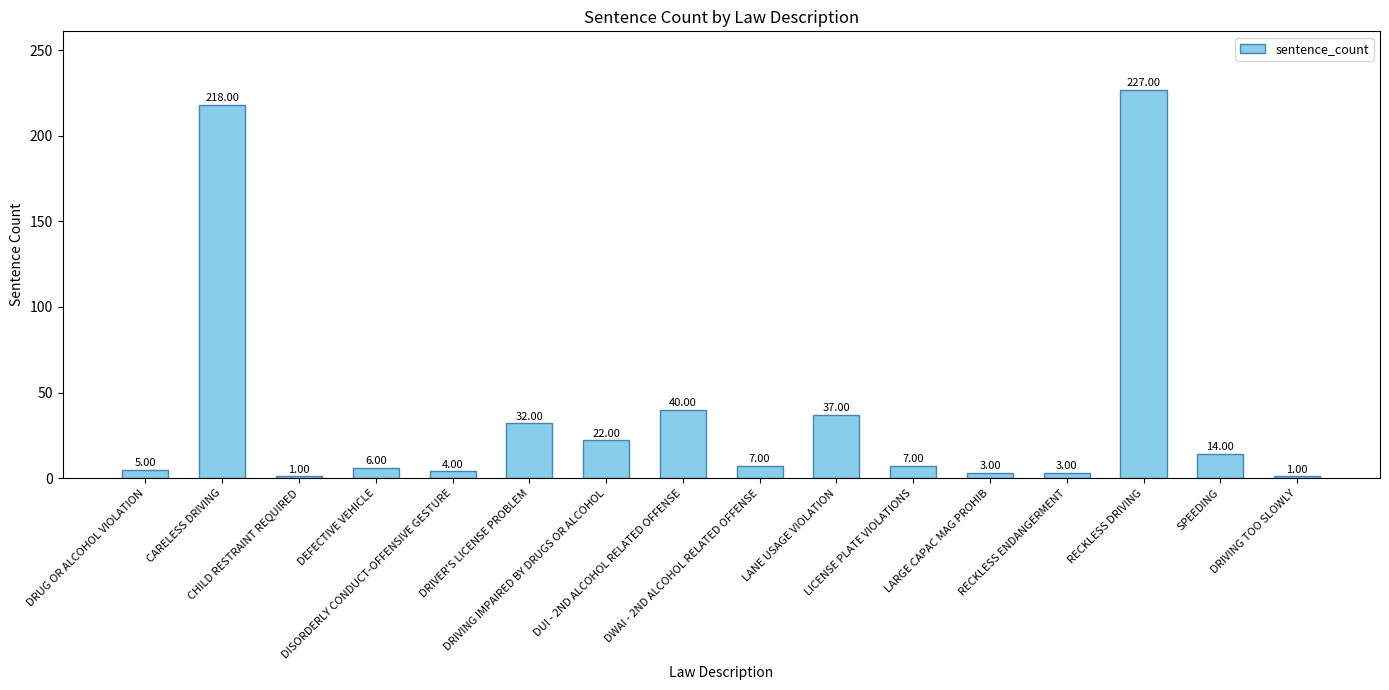

What is the value of the 14th bar from the left?

227